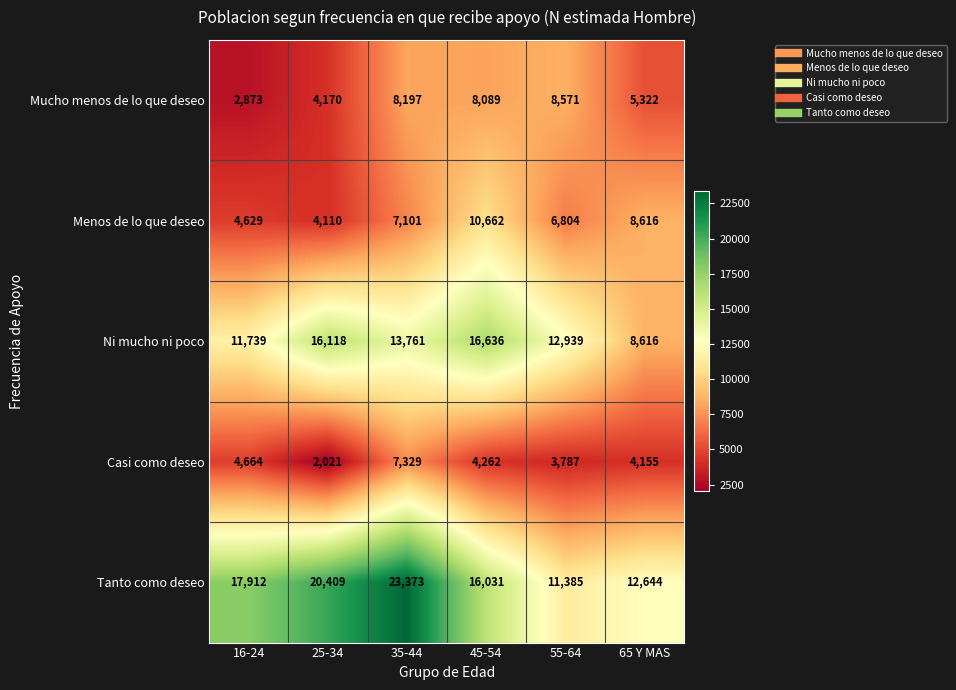

What is the smallest value displayed?

2021